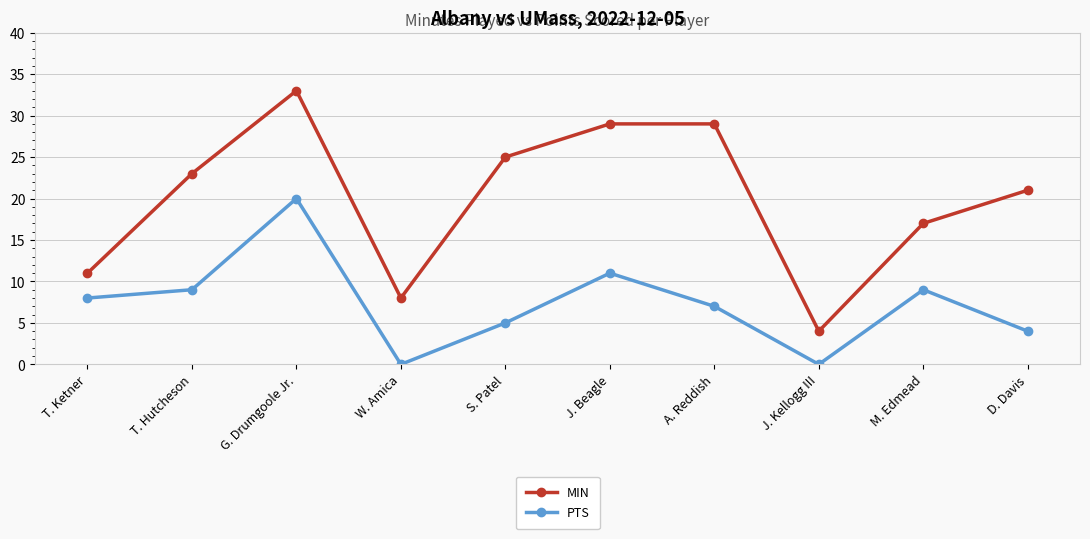

True or false: PTS and MIN intersect in this chart.

False